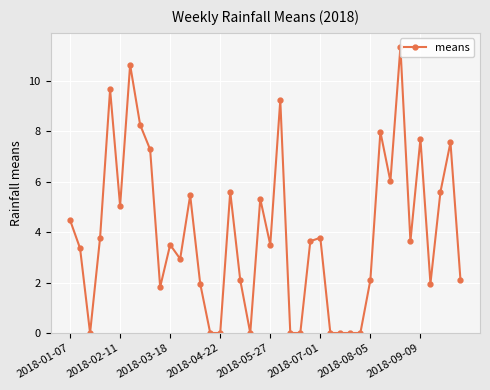

What is the change in value from 13 to 37?

+3.6